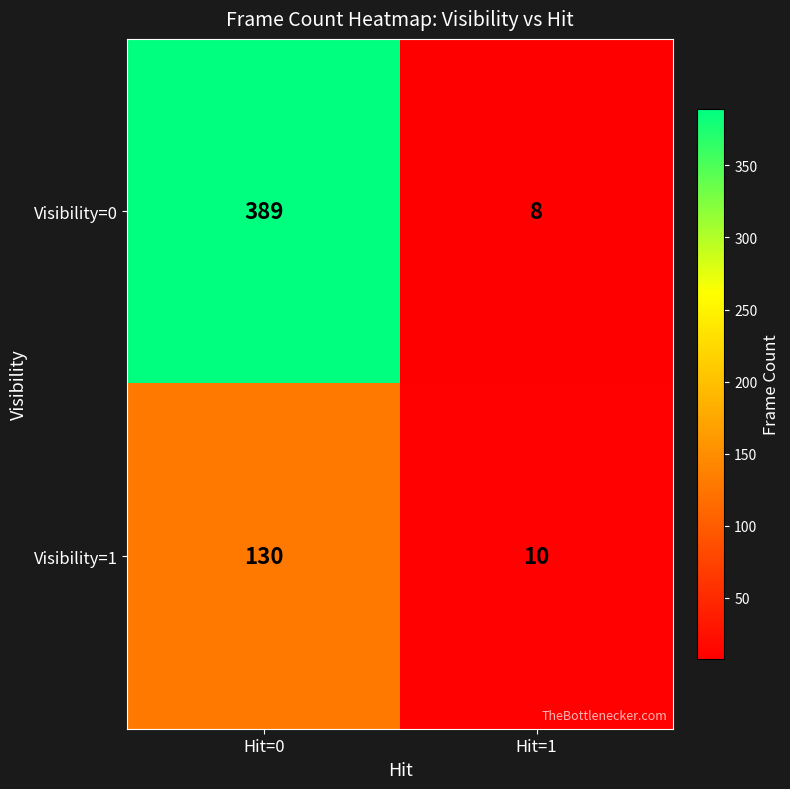

True or false: Visibility=0 has a value of 12 at Hit=1.

False